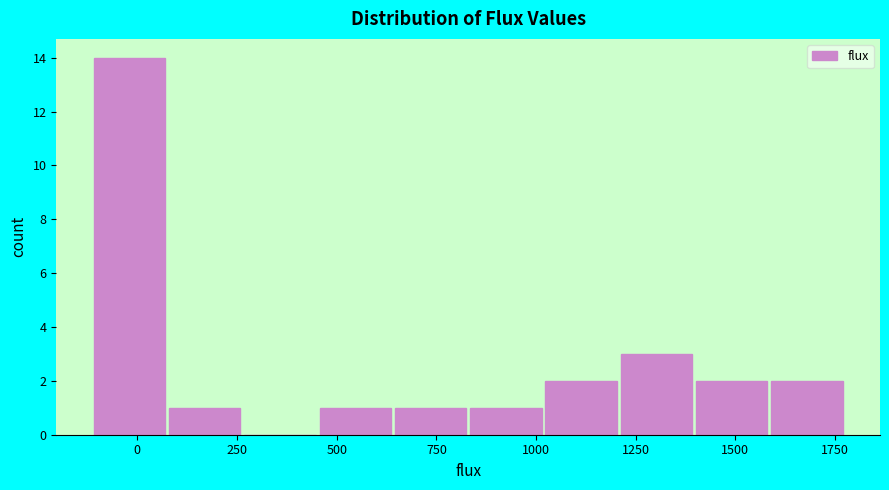

Around what value on the x-axis is the tallest bar? Give the approximate position of its centre, as read against the axis.

0